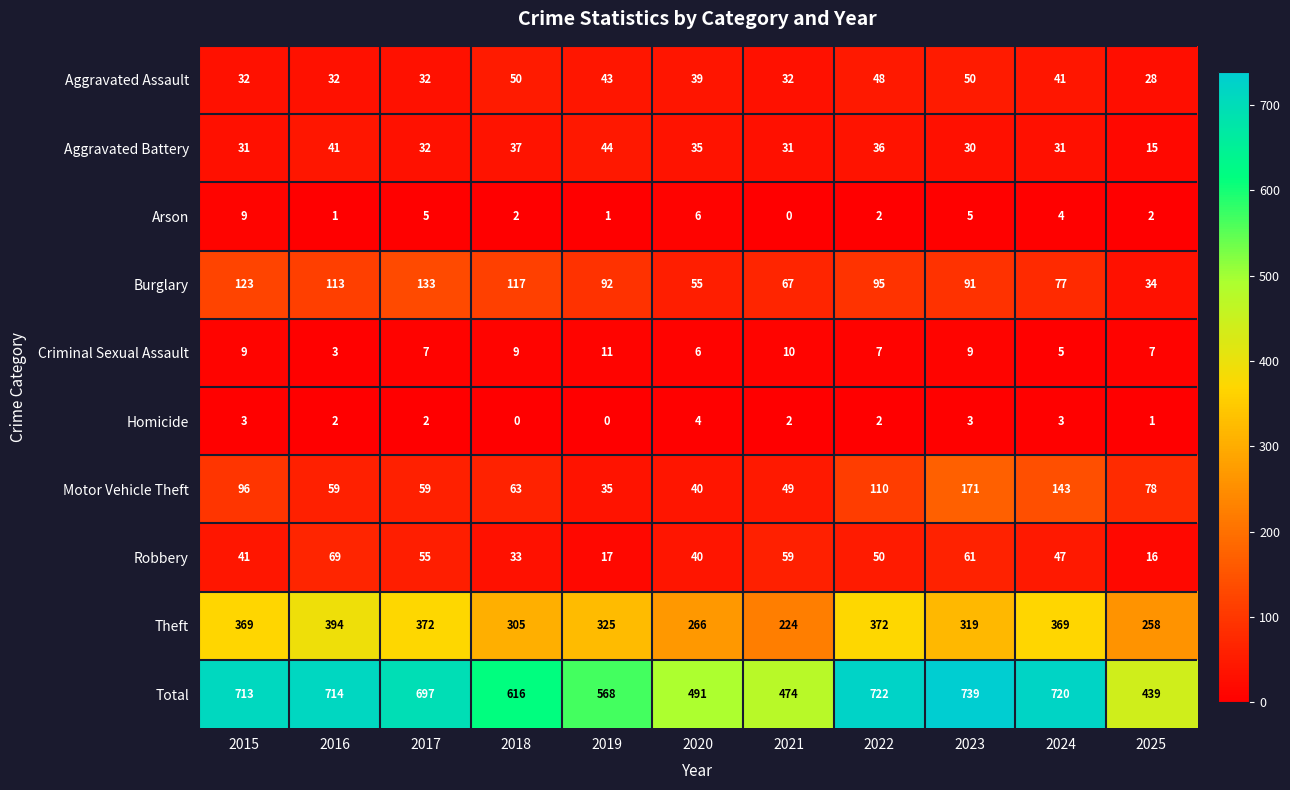

What is the average value of the Theft series?

325